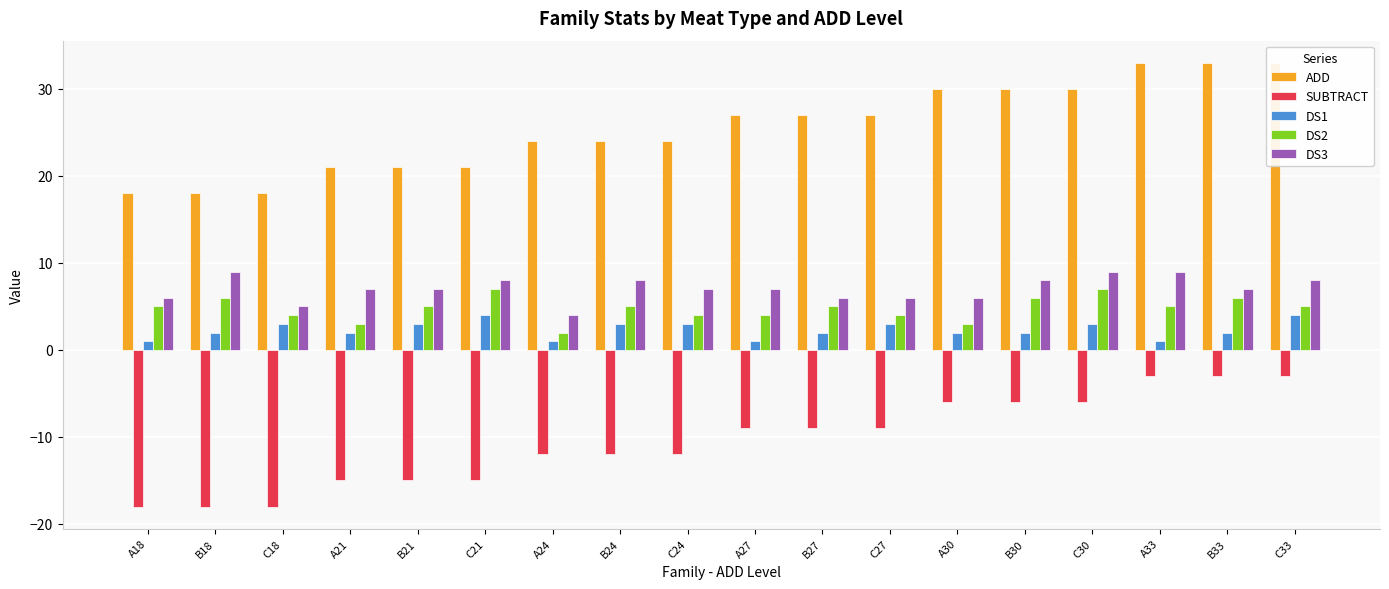

Between C21 and B18, which is larger?

C21